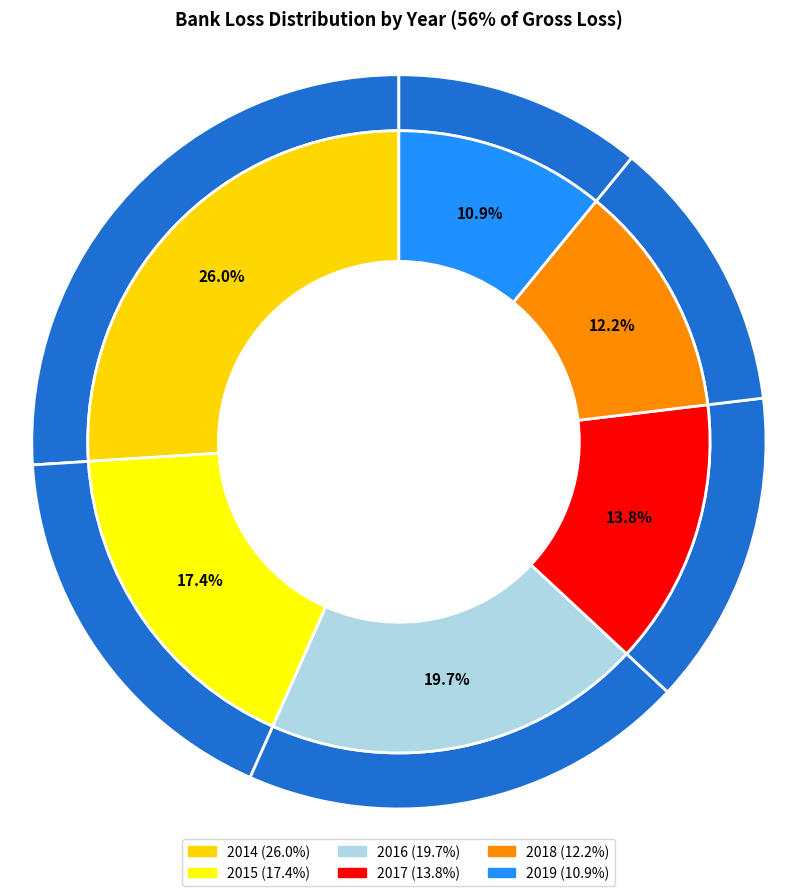

Combined, do 2017 and 2015 account for over 50%?

No